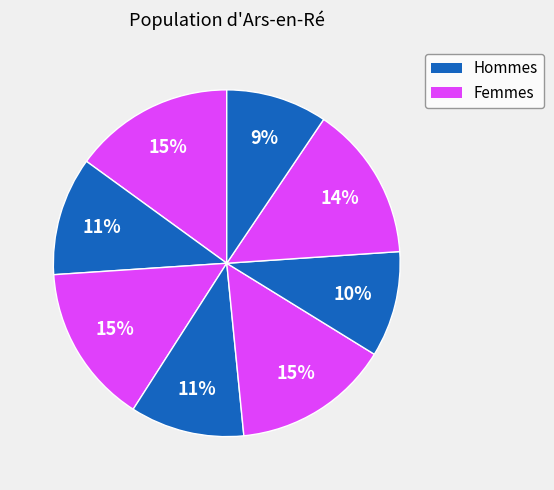

How many segments does this pie chart have?

8